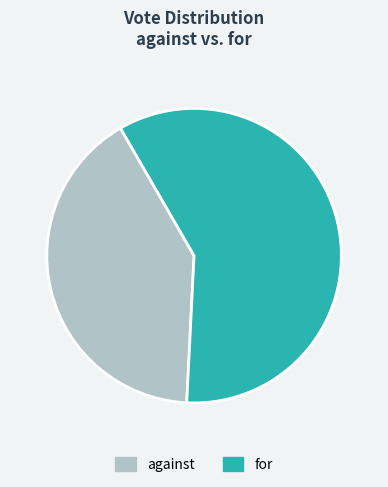

Is against the majority of the pie?

No